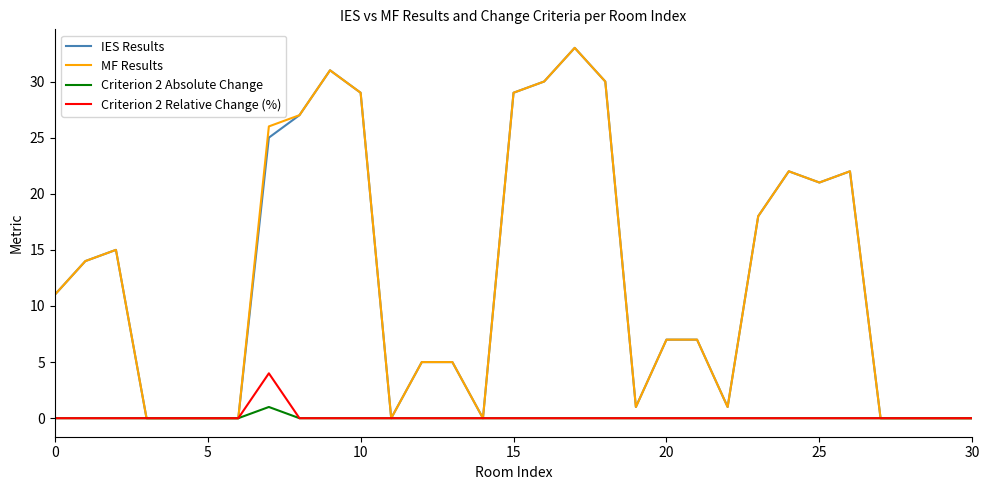

Does the chart display data point markers on the line(s)?

No